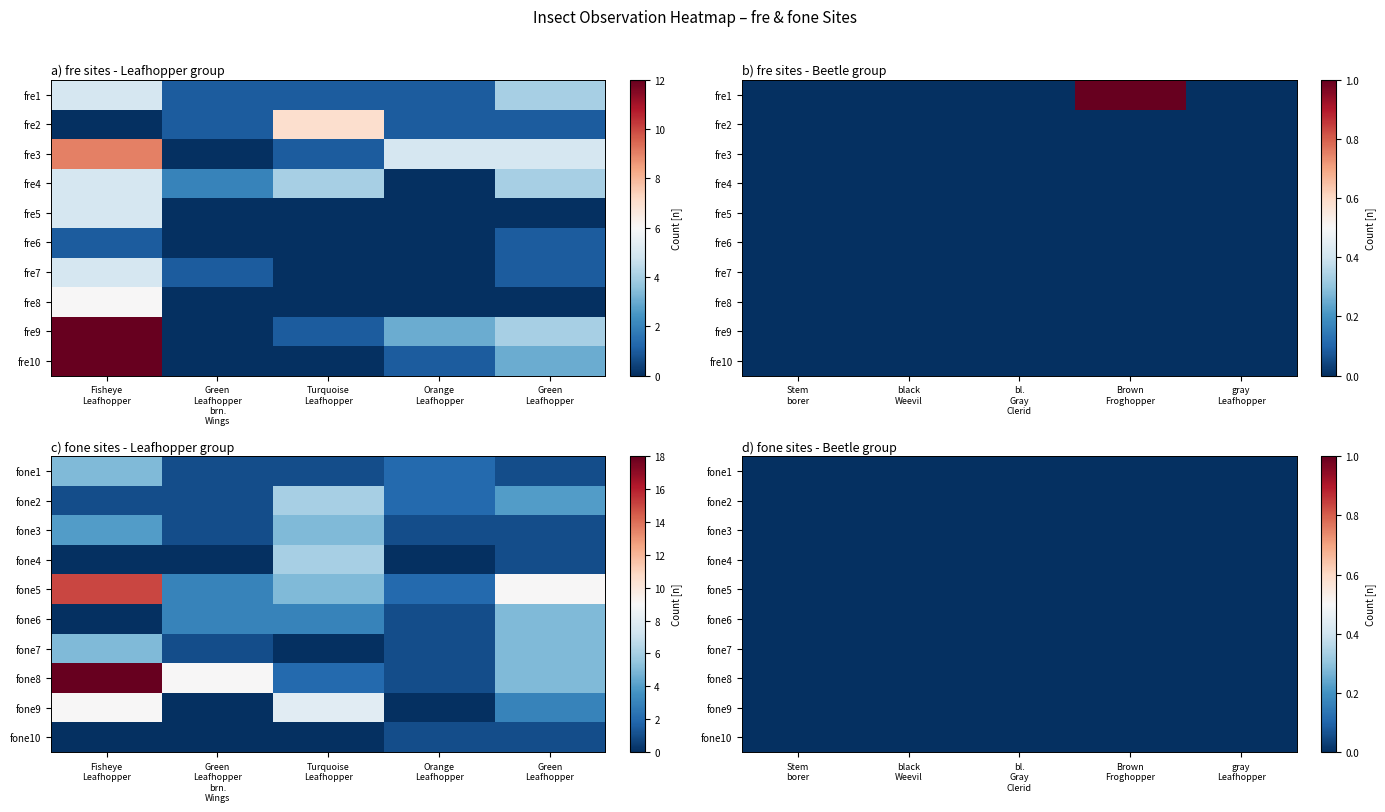

What is the maximum value for fone2?

6